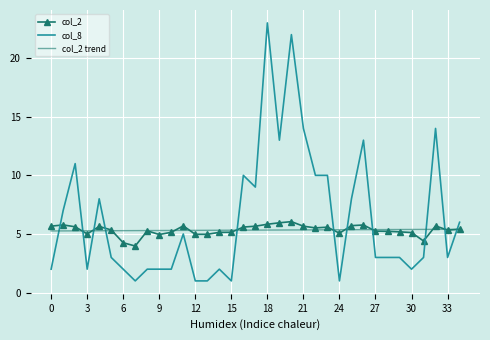

True or false: col_8 and col_2 intersect in this chart.

True